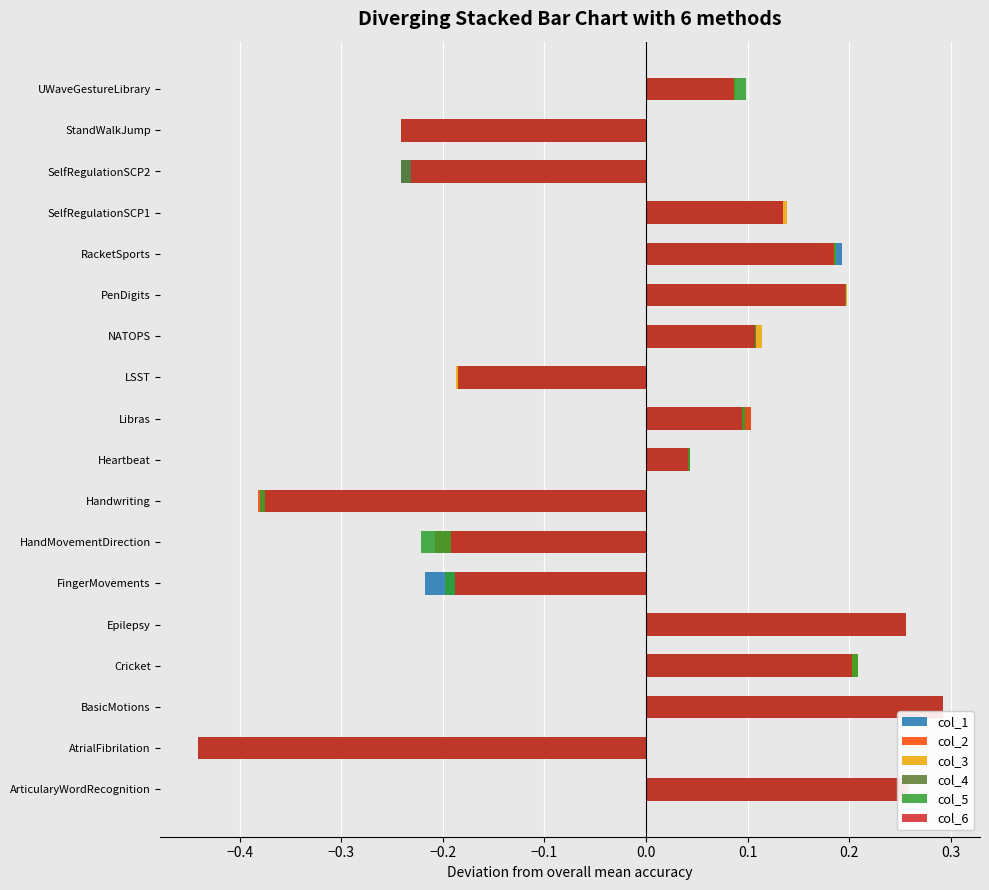

Does the chart contain any negative values?

Yes